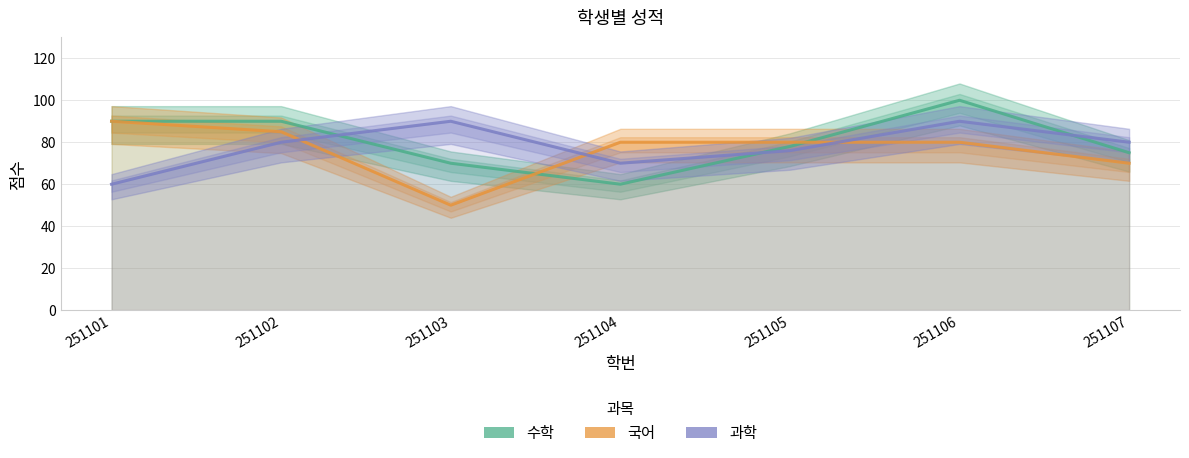

At which category does 과학 reach its first local peak?

251103